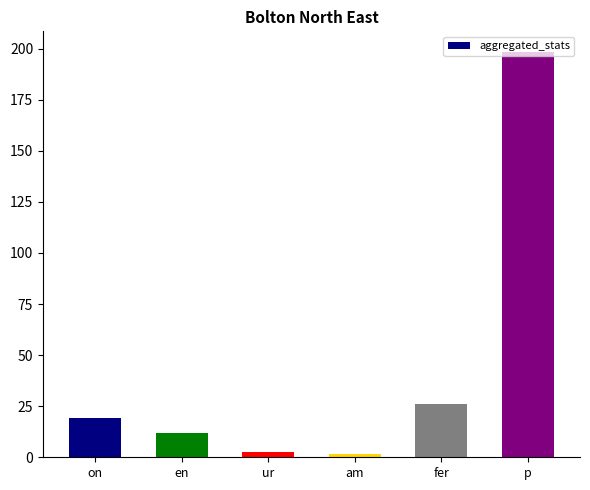

How many data points does each series have?

6